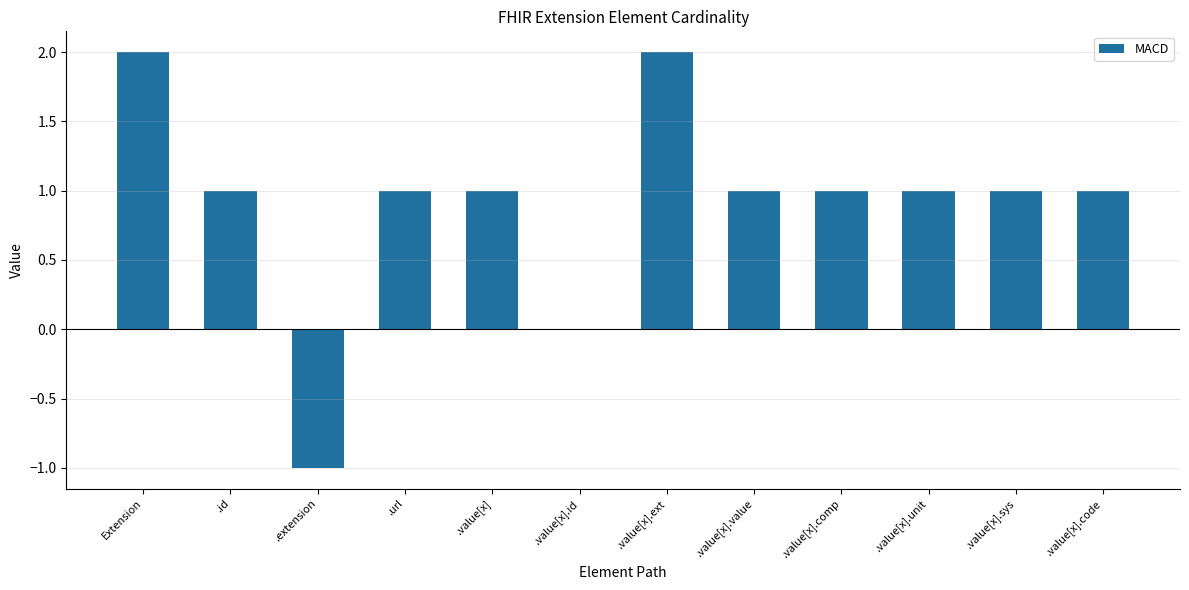

The value at Extension is 1. True or false?

False